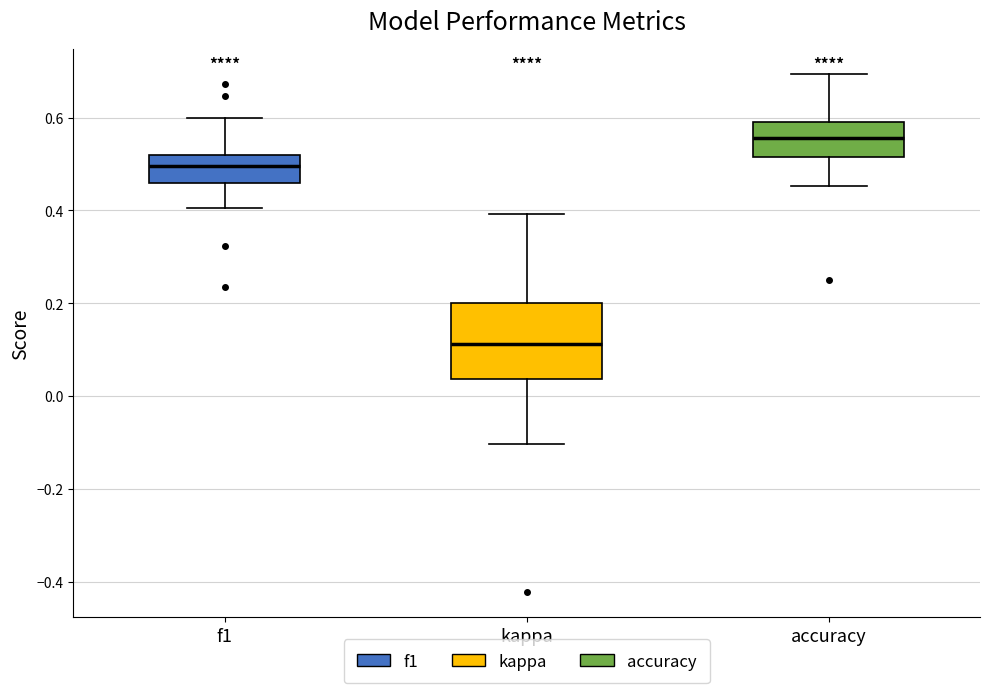

Where does the median line of the box for f1 sit on the y-axis? The values are not printed on the chart, so give them approximately, as read against the axis.

0.50